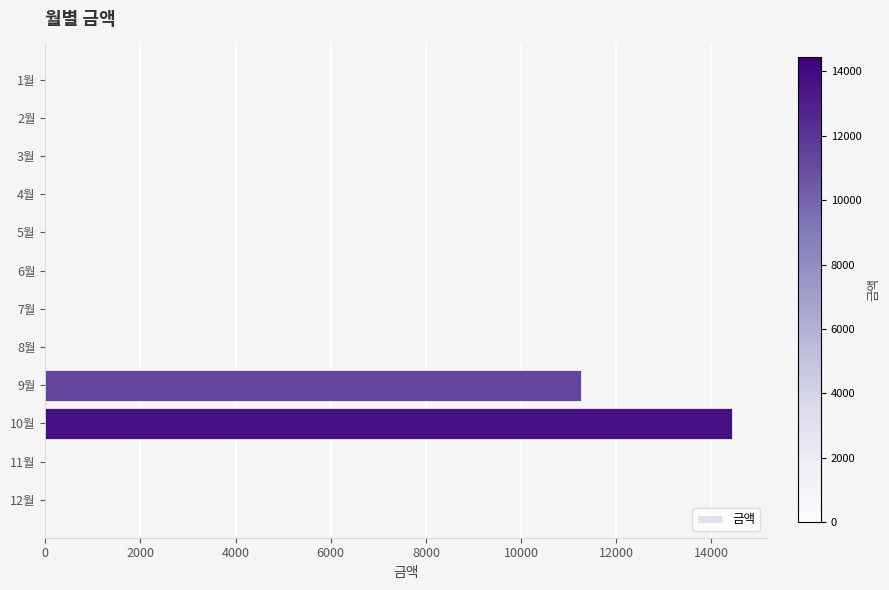

At which label is the value closest to 7220?

9월